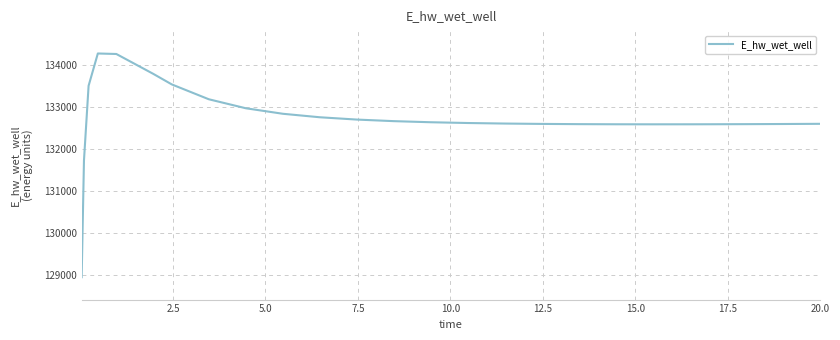

What is the difference between the maximum and minimum values?

5338.5